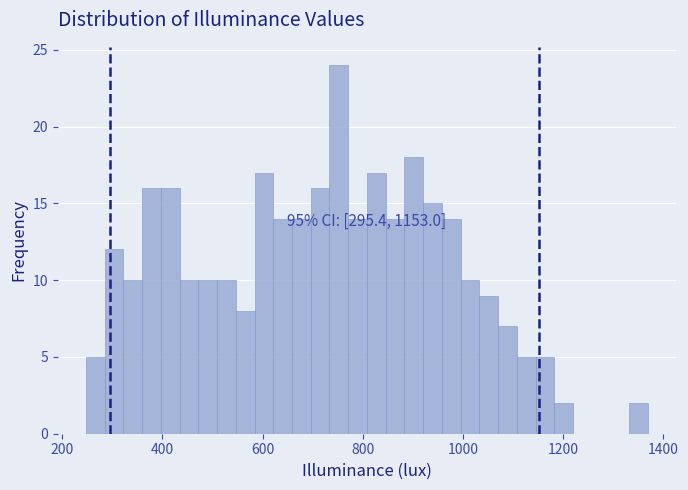

Around what value on the x-axis is the tallest bar? Give the approximate position of its centre, as read against the axis.

760